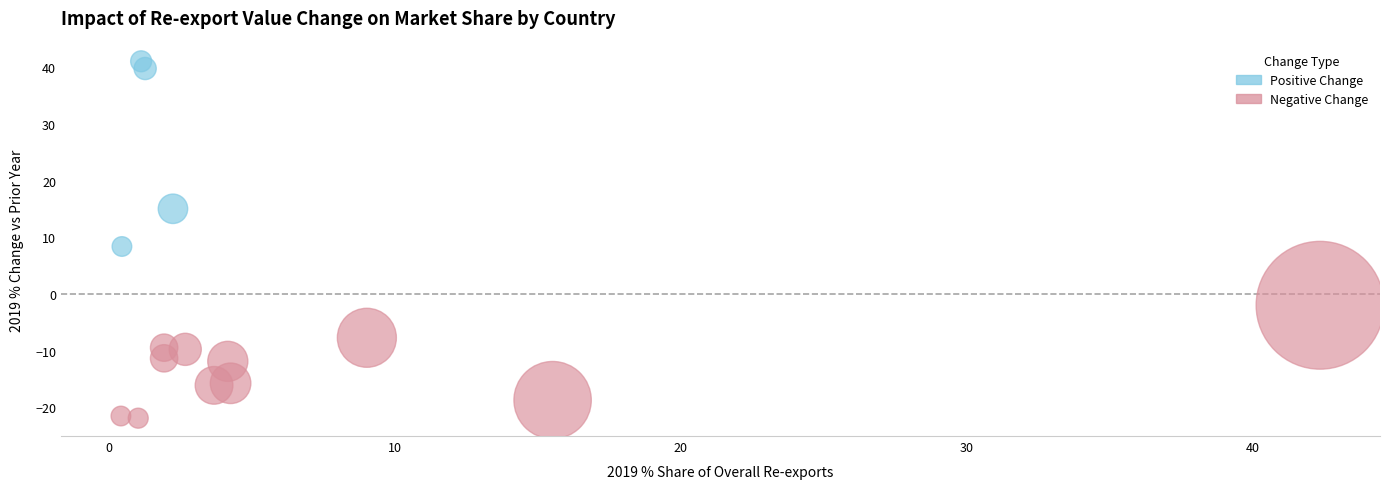

Which series reaches the minimum Y coordinate?

Negative Change